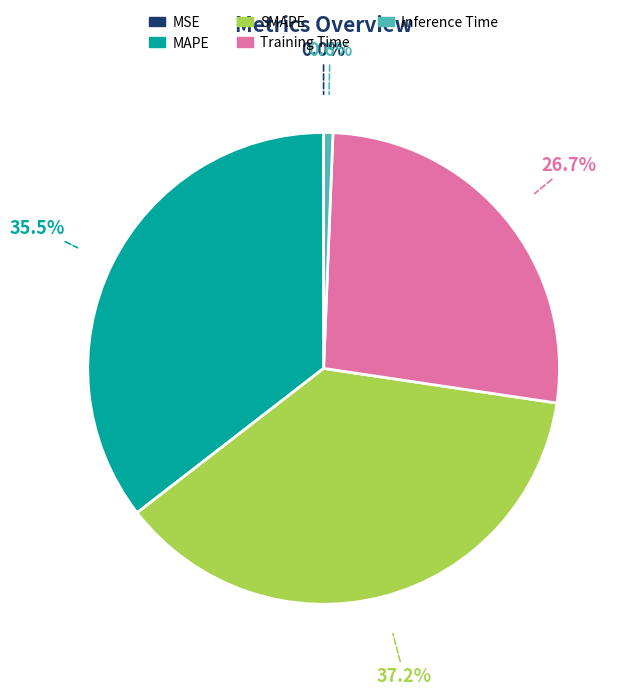

How much of the chart is everything except Training Time?

73.3%